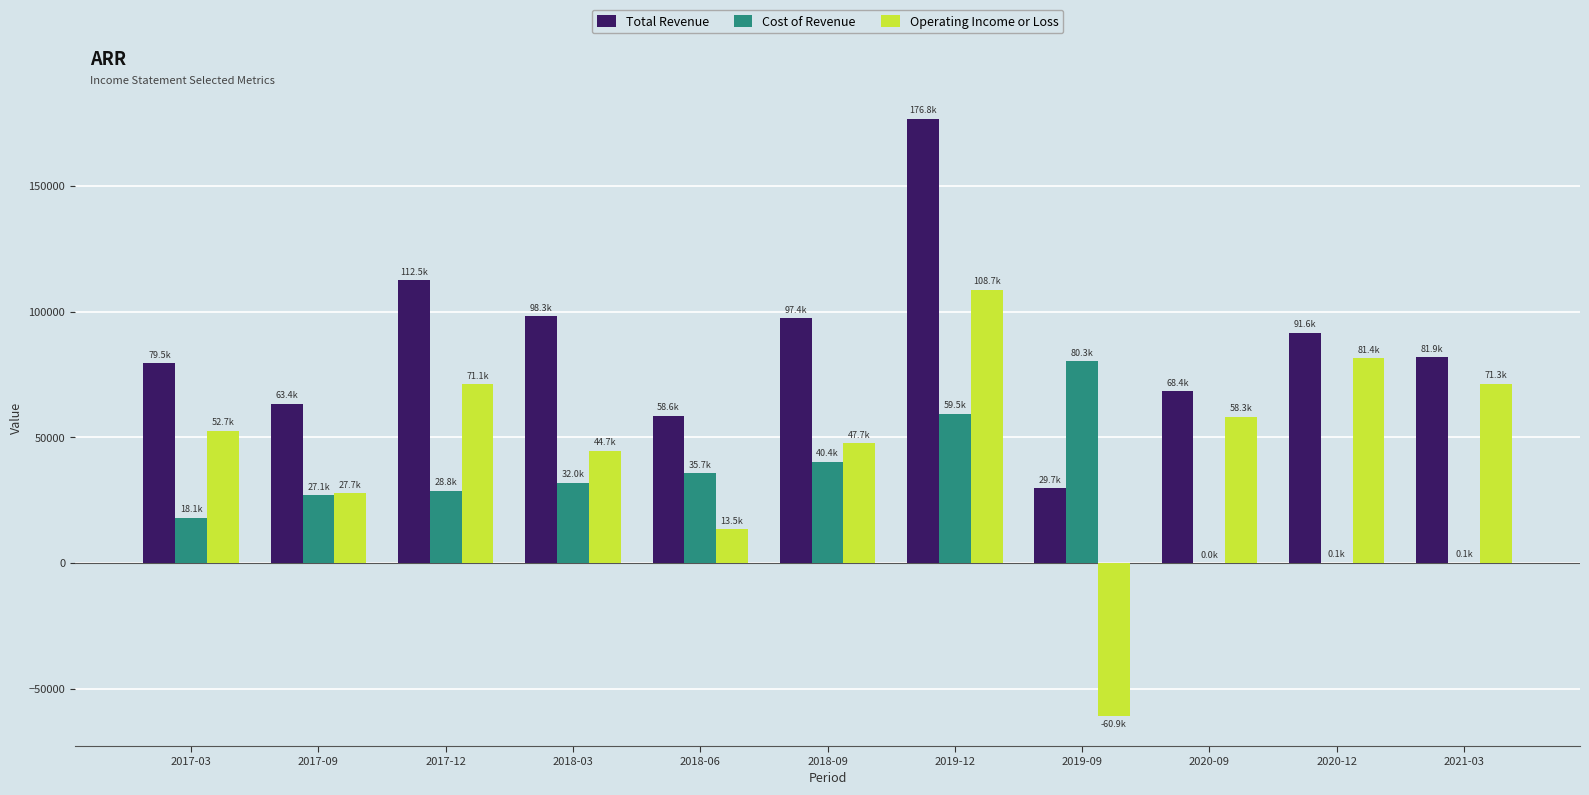

What is the highest value of the Operating Income or Loss series?

108700